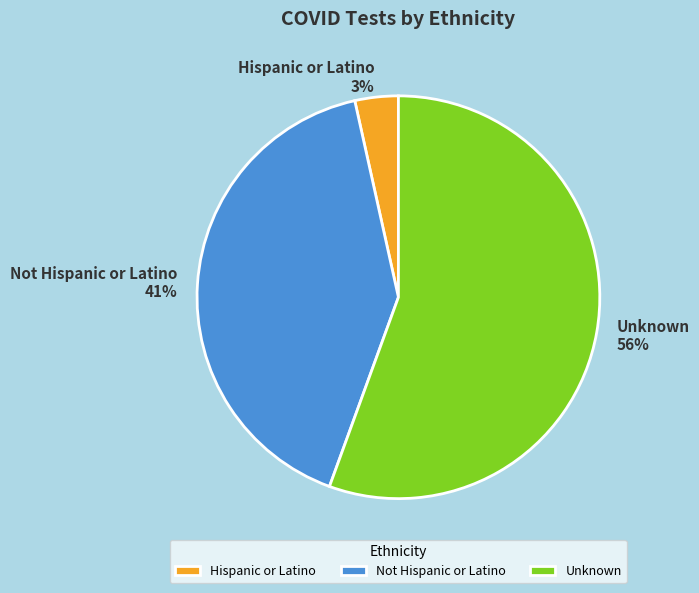

To the nearest percent, what is the difference between the Unknown and Not Hispanic or Latino slice percentages?

15%